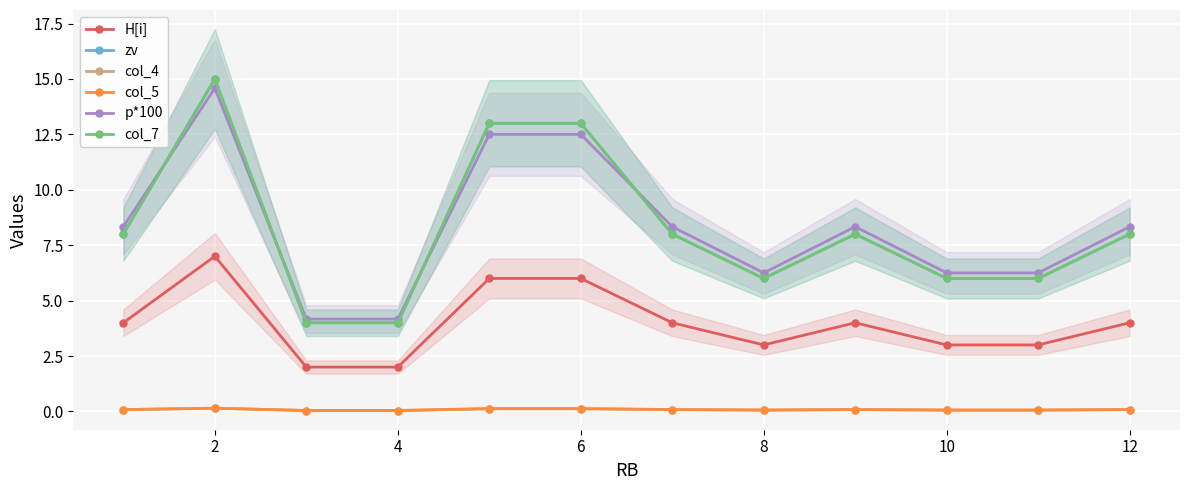

Does the chart display data point markers on the line(s)?

Yes